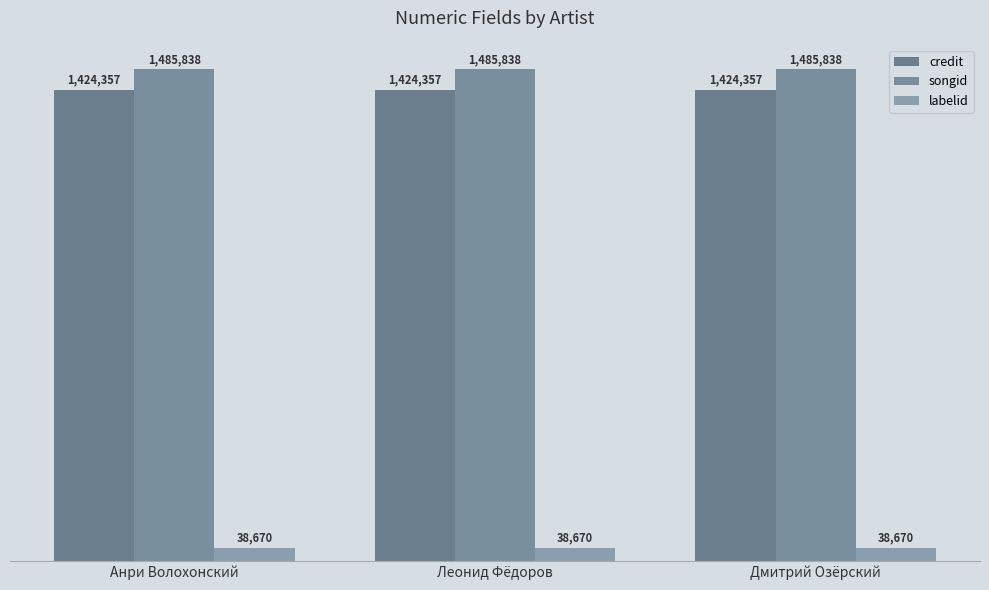

The credit series shows 1424357 at Анри Волохонский. True or false?

True